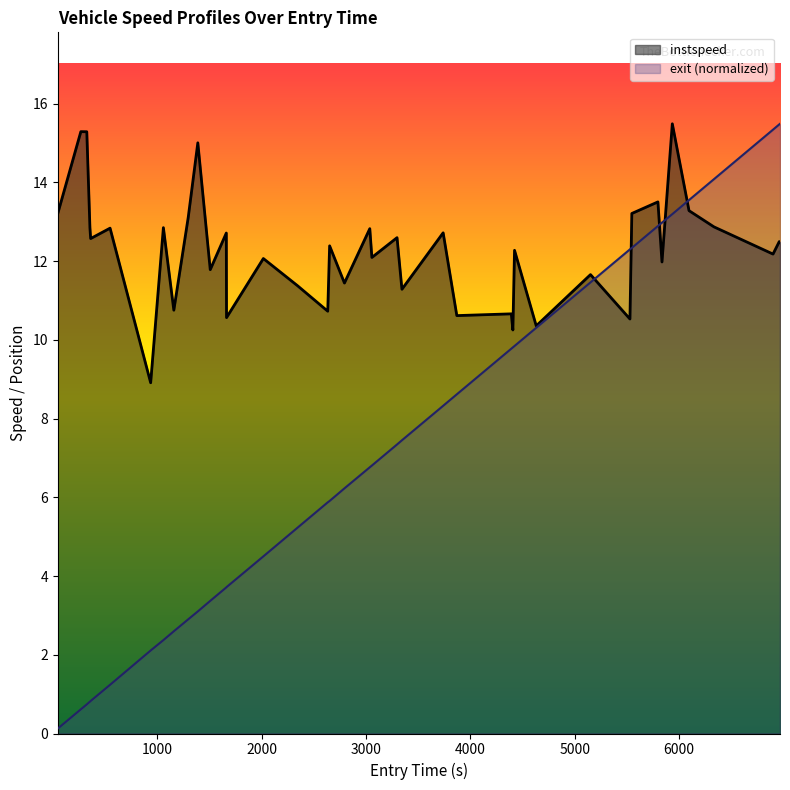

Rank the categories by instspeed value from lowest to highest.

935.0, 4406.0, 4630.0, 5528.0, 1662.0, 3869.0, 4391.0, 2632.0, 1157.0, 3343.0, 2343.0, 2792.0, 5150.0, 1506.0, 5835.0, 2015.0, 3055.0, 6899.0, 4422.0, 2650.0, 6966.0, 6959.0, 360.0, 3296.0, 1660.0, 3738.0, 3035.0, 546.0, 353.0, 1057.0, 6333.0, 1295.0, 5546.0, 45.0, 6094.0, 5796.0, 1387.0, 323.0, 266.0, 5934.0